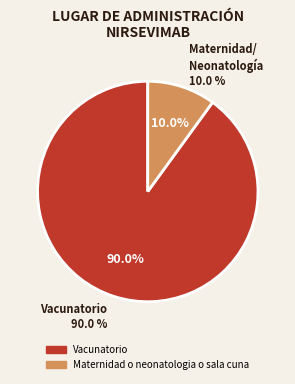

How many slices are in this pie chart?

2